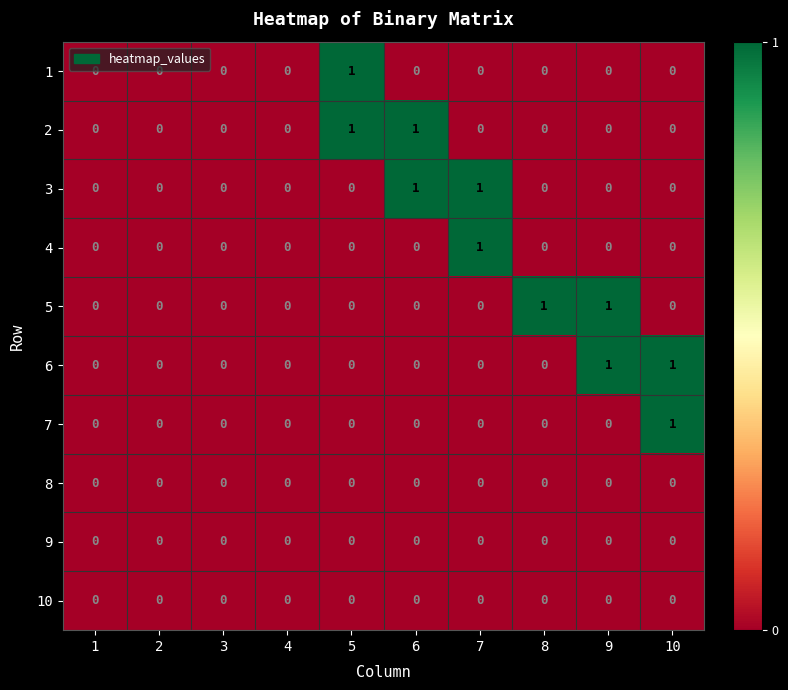

The value of 8 at 2 is 0. True or false?

True